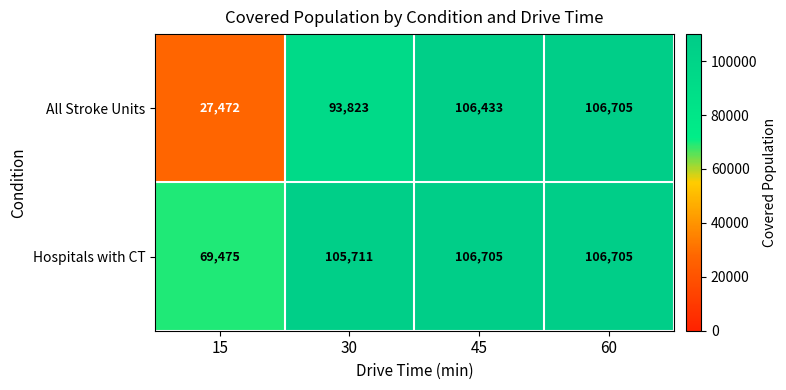

True or false: All Stroke Units has a value of 72408 at 45.

False